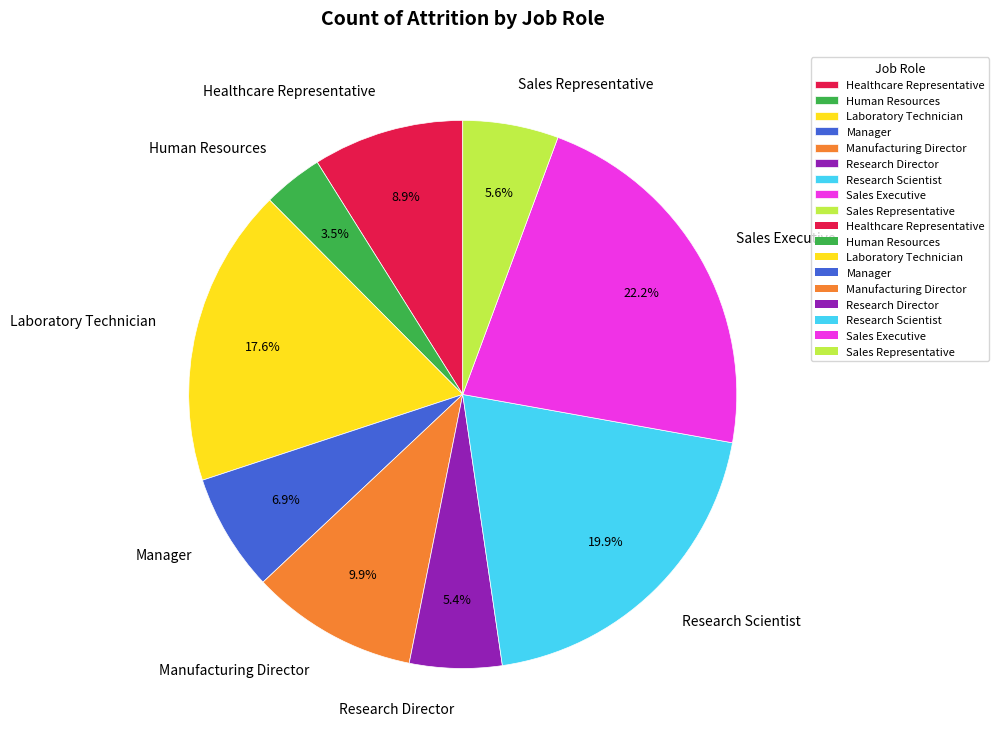

To the nearest percent, what is the average slice percentage?

11%